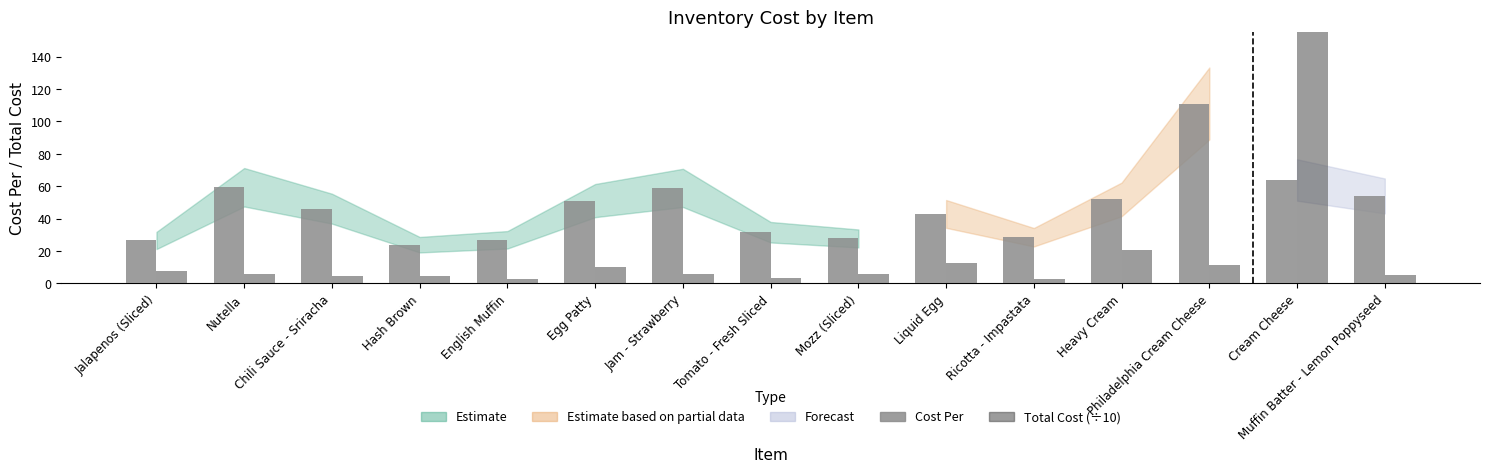

What is the difference between the highest and lowest values at Hash Brown?

19.1